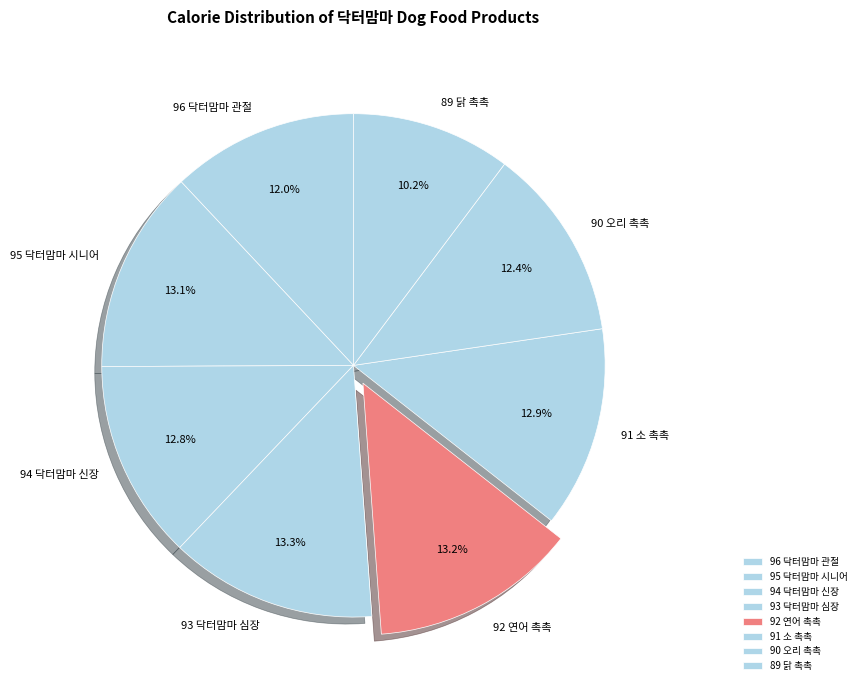

Between 89 닭 촉촉 and 93 닥터맘마 심장, which is larger?

93 닥터맘마 심장